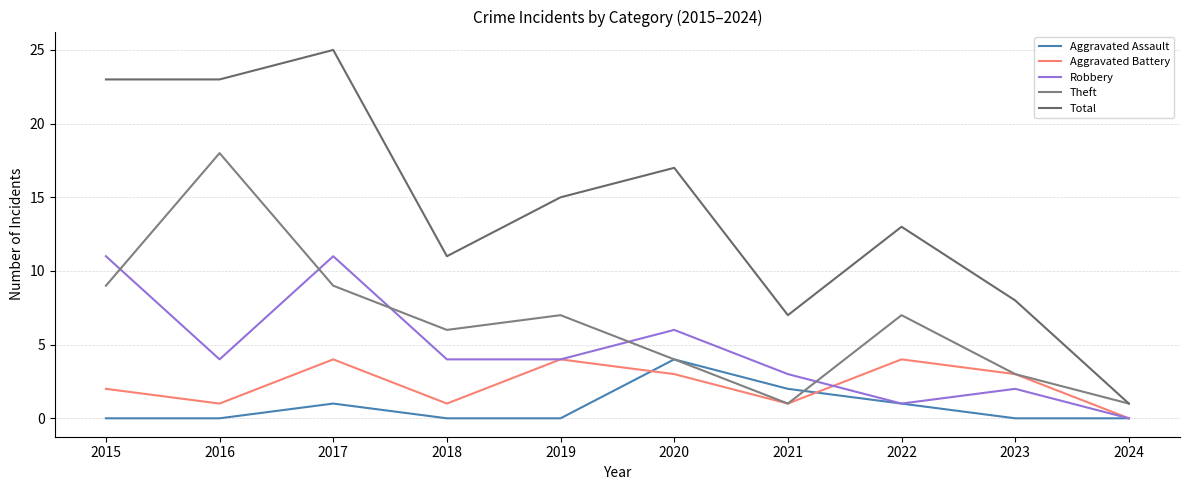

In Robbery, how many points are lower than both neighbors (excluding endpoints)?

2